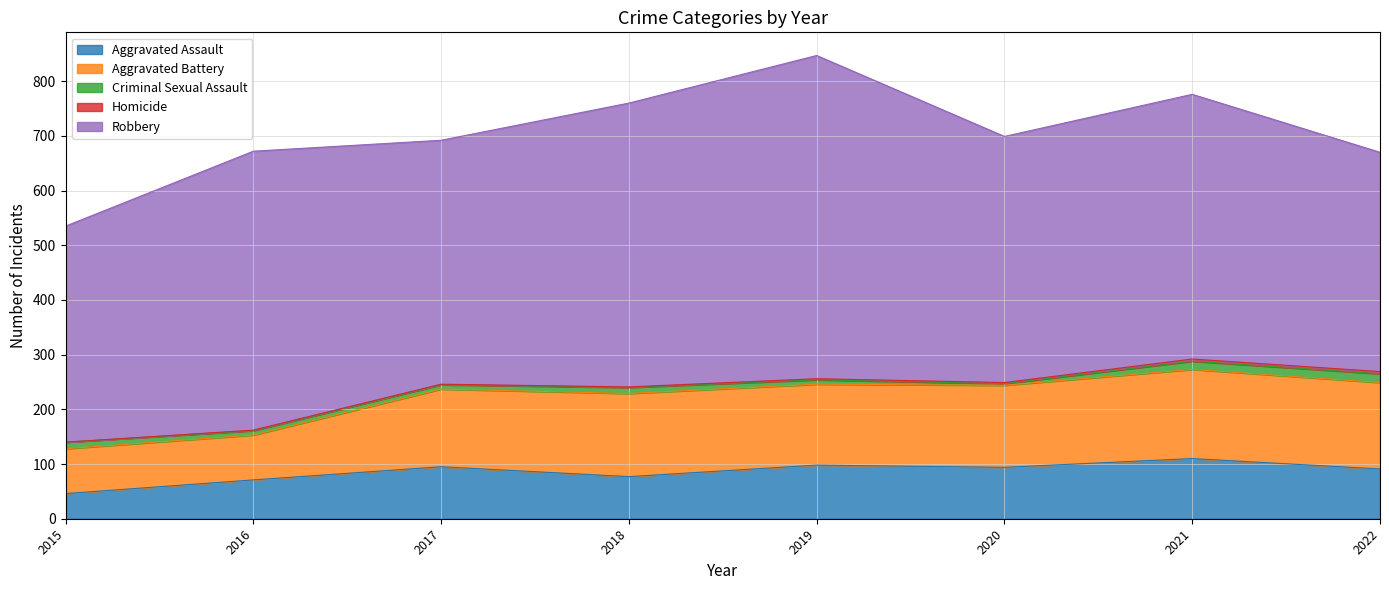

Between 2017 and 2019, which is larger?

2019